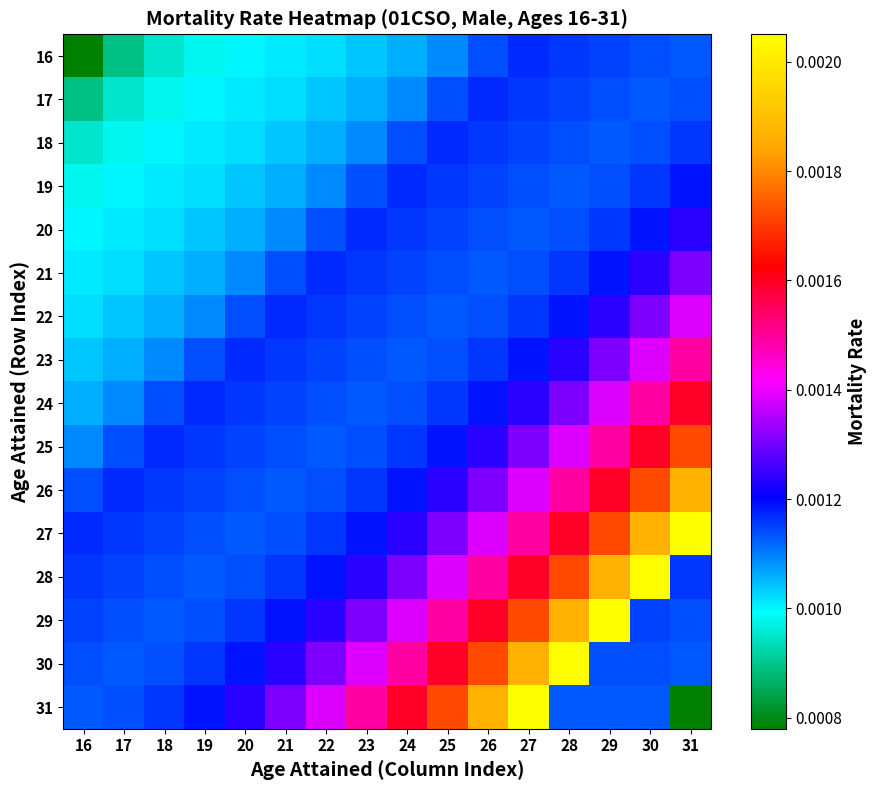

Between 21 and 31, which series saw the biggest shift?

27